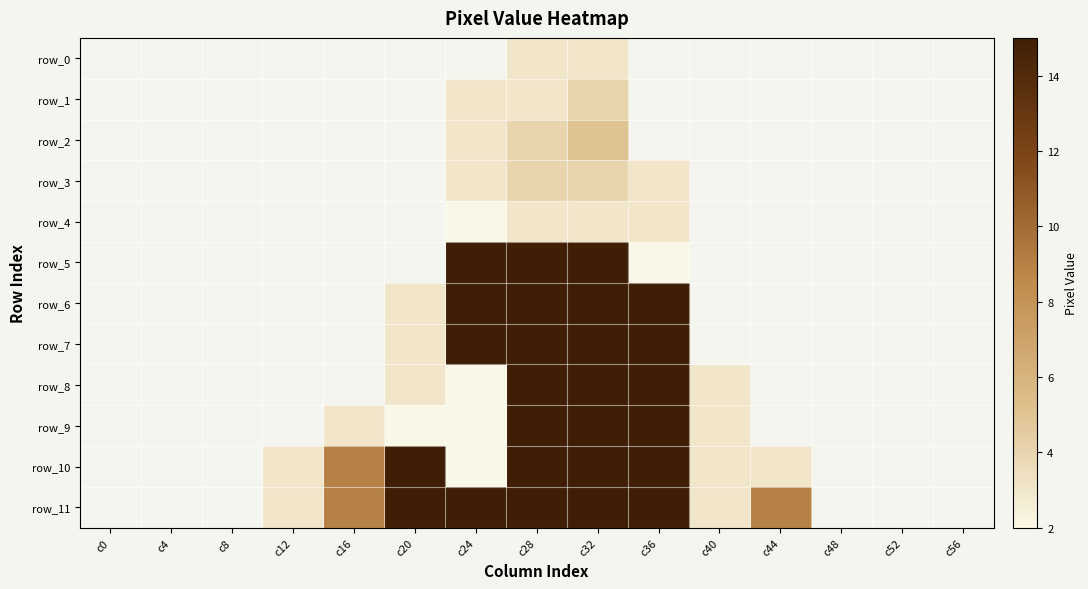

List the series in order of their overall mean, lowest first.

row_0, row_1, row_2, row_3, row_4, row_5, row_6, row_7, row_8, row_9, row_10, row_11